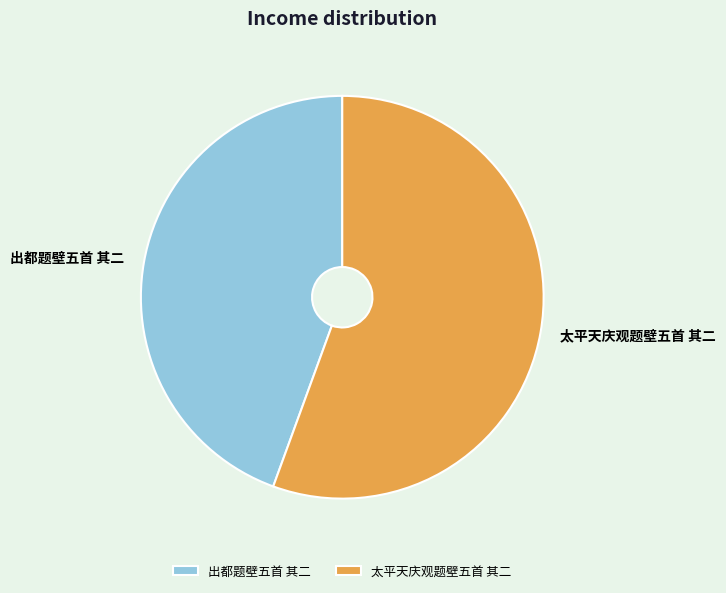

What is the majority slice?

太平天庆观题壁五首 其二